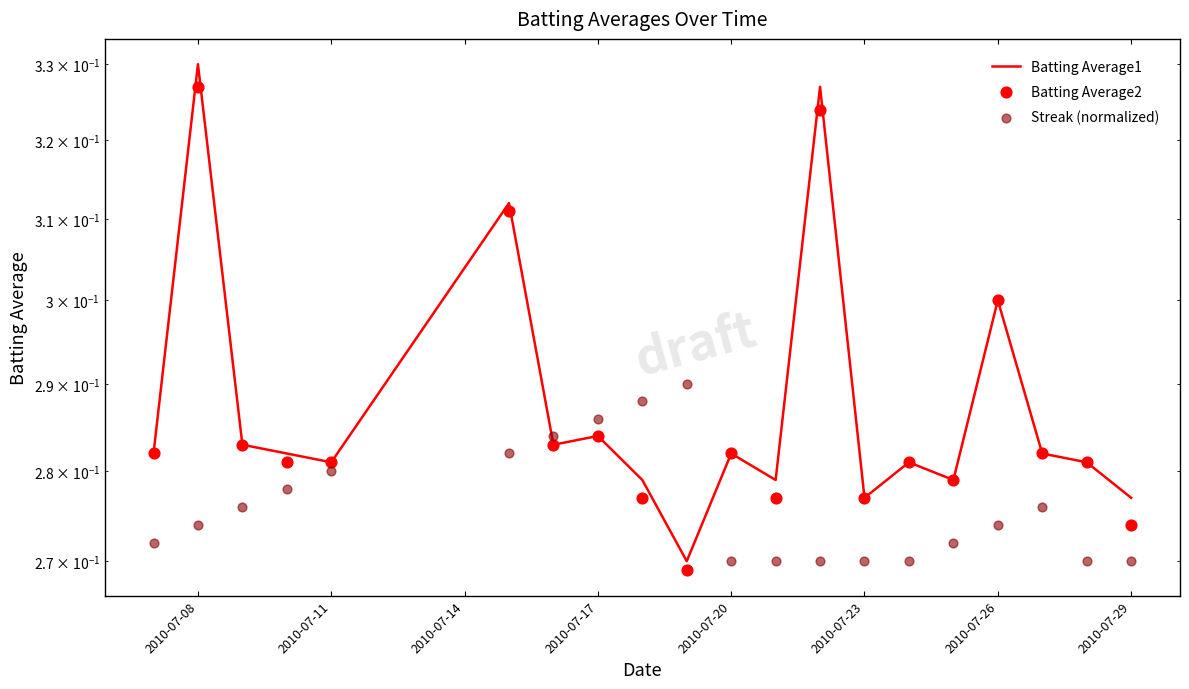

Which series reaches the minimum Y coordinate?

Batting Average2